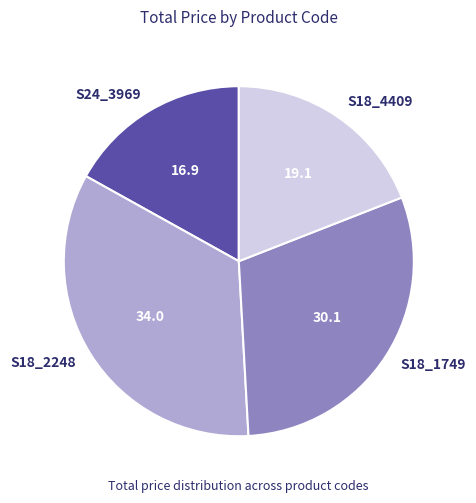

What is the ratio of the value at S24_3969 to the value at S18_2248?

0.5